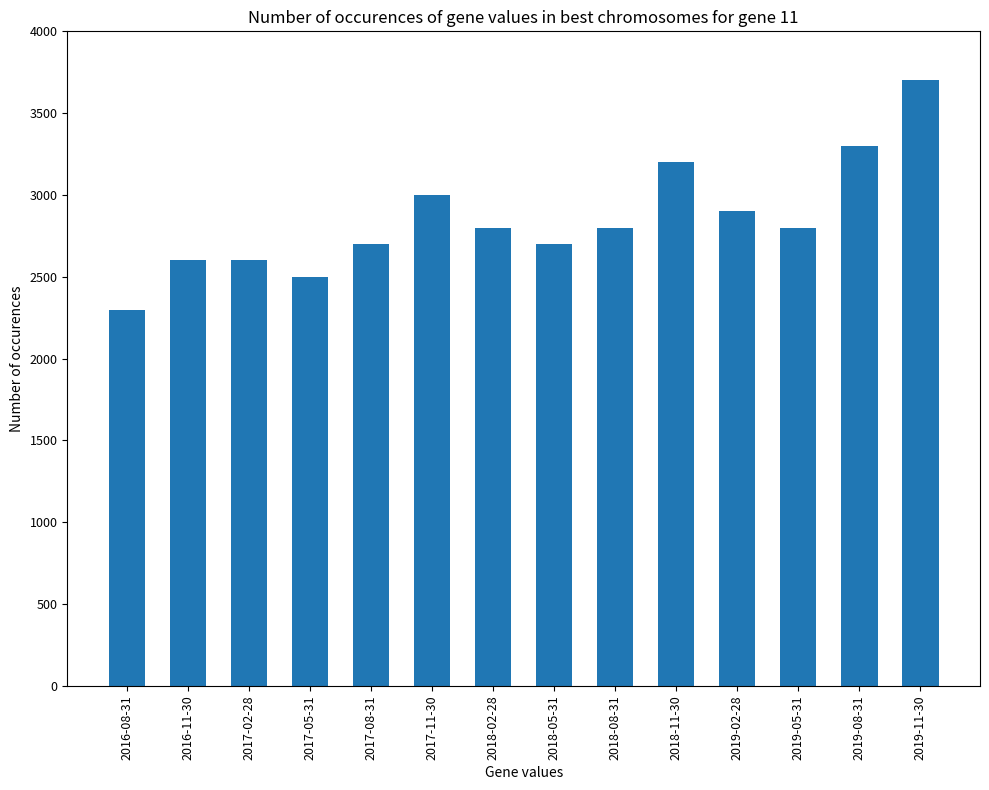

What is the minimum value shown in the chart?

2300